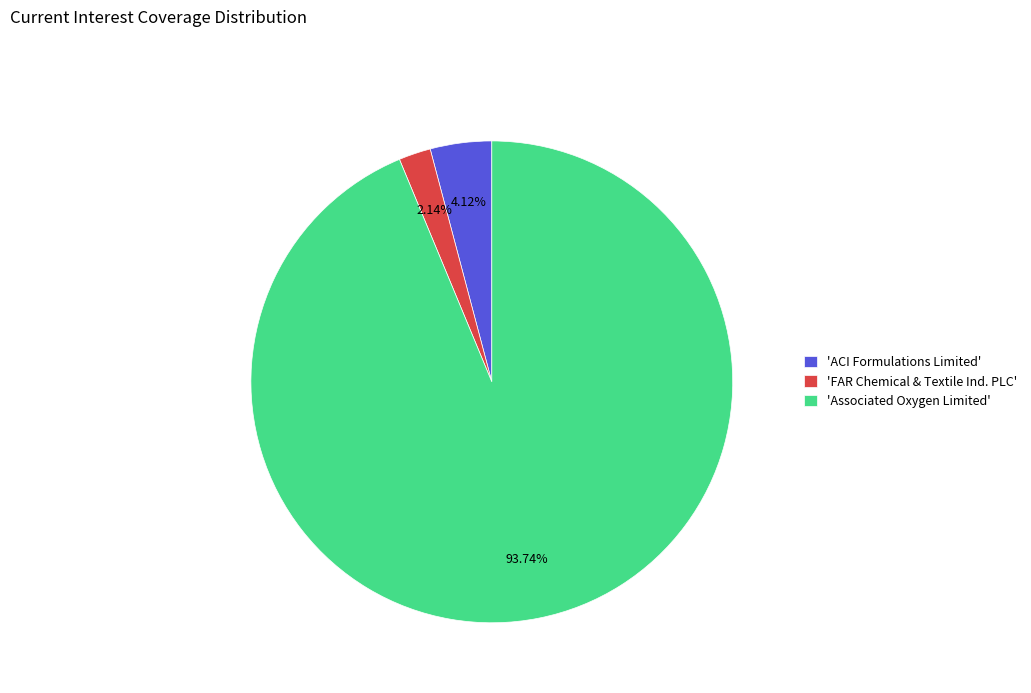

Do 'Associated Oxygen Limited' and 'FAR Chemical & Textile Ind. PLC' together represent more than half of the pie?

Yes